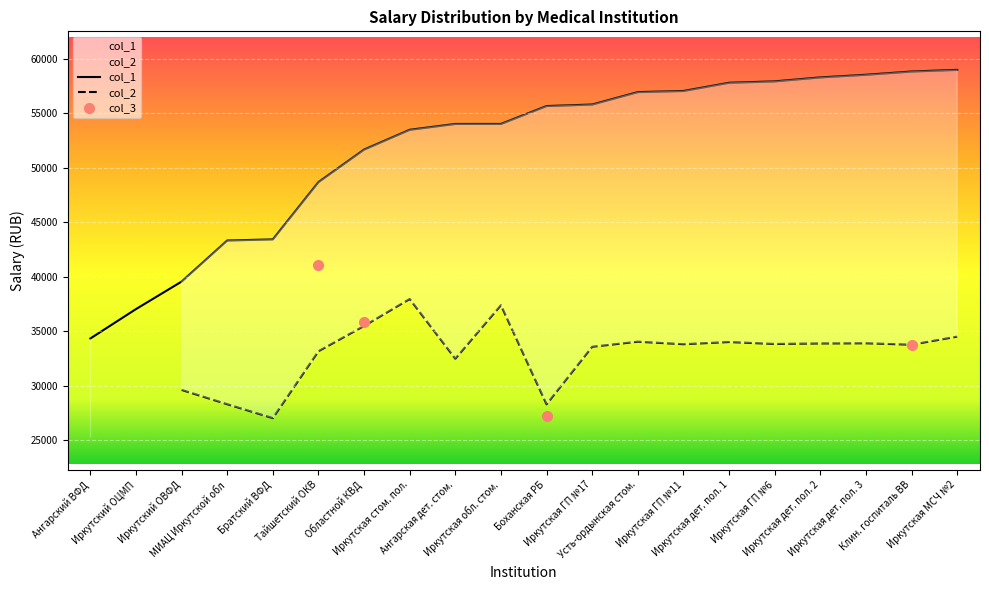

What is the change in value from МИАЦ Иркутской обл to Клин. госпиталь ВВ?

+15523.9